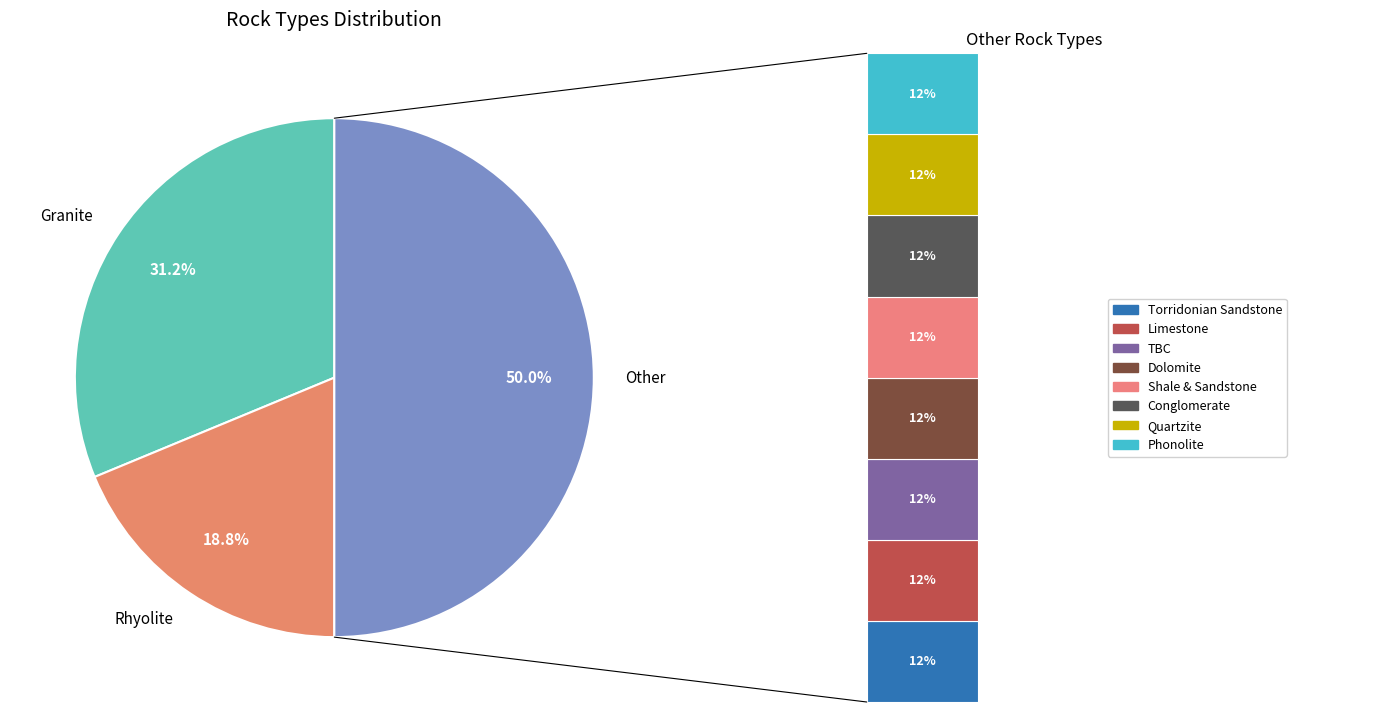

To the nearest percent, what percentage of the pie is Conglomerate?

6%